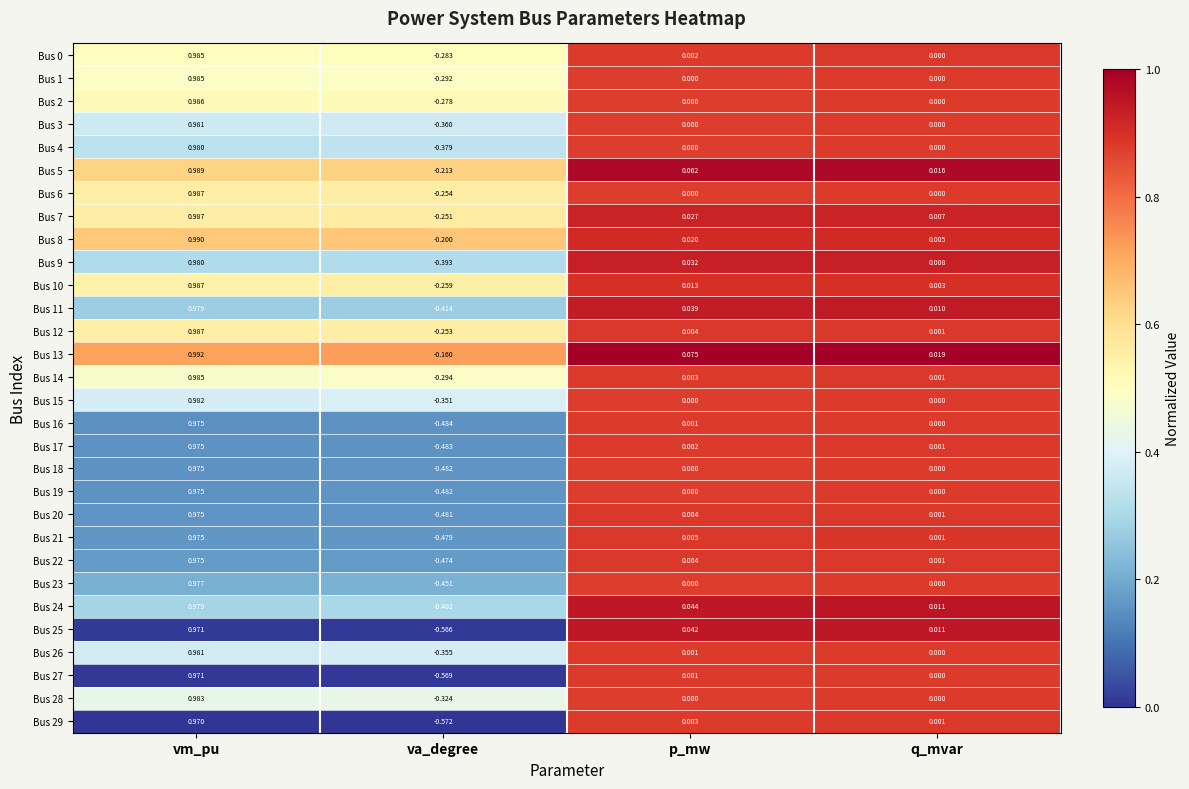

List the labels in order of Bus 27 value, smallest first.

va_degree, q_mvar, p_mw, vm_pu